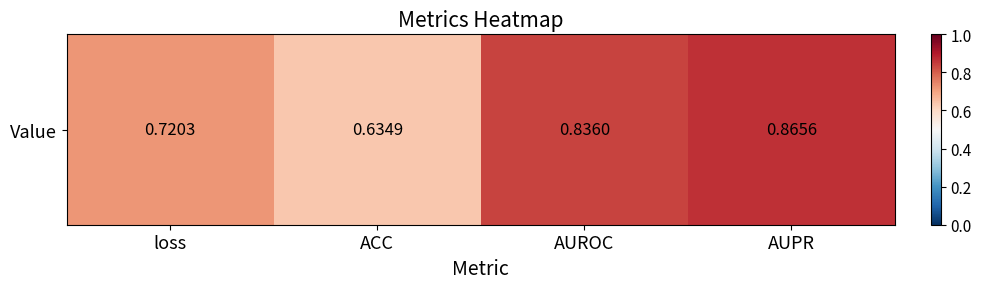

Which has a higher value, ACC or AUPR?

AUPR